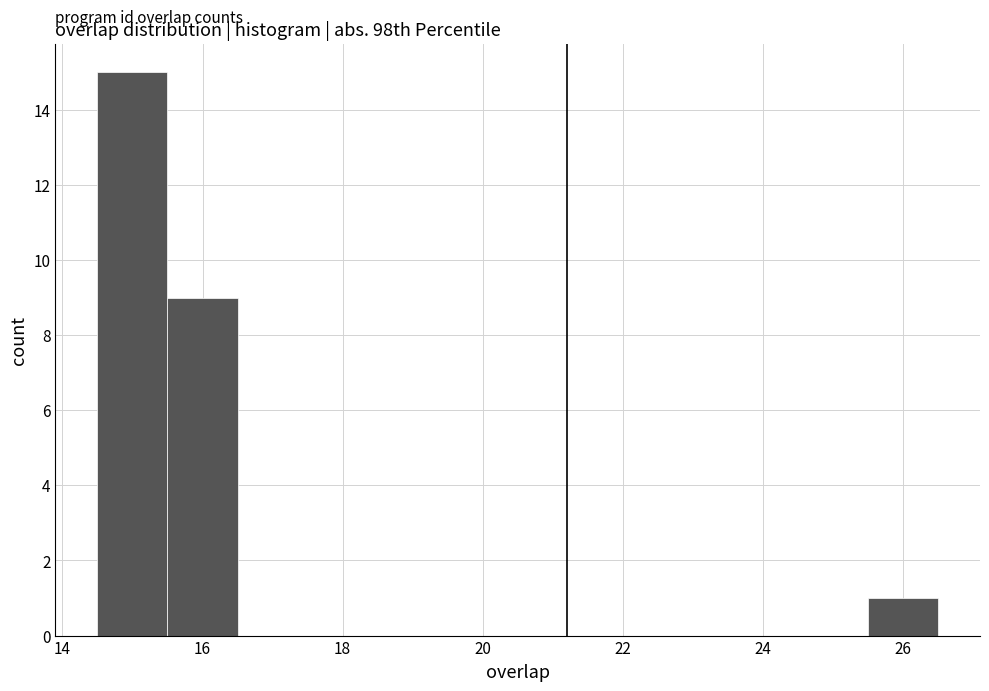

Reading left to right, transcribe this chart: for each bar, give the range it covers on the x-axis and its height. Neither the bar edges nor the heights are printed on the chart, so give them approximately, as read against the axes.

14.5 to 15.5: 15
15.5 to 16.5: 9
16.5 to 17.5: 0
17.5 to 18.5: 0
18.5 to 19.5: 0
19.5 to 20.5: 0
20.5 to 21.5: 0
21.5 to 22.5: 0
22.5 to 23.5: 0
23.5 to 24.5: 0
24.5 to 25.5: 0
25.5 to 26.5: 1